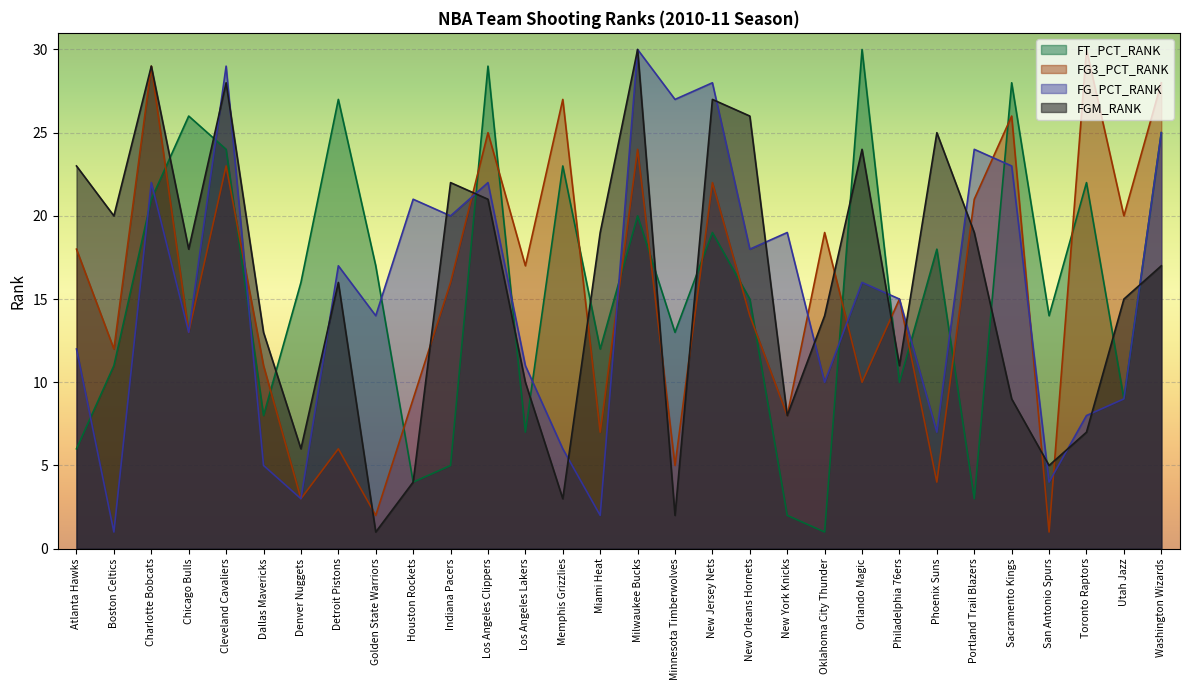

Does the chart display data point markers on the line(s)?

No